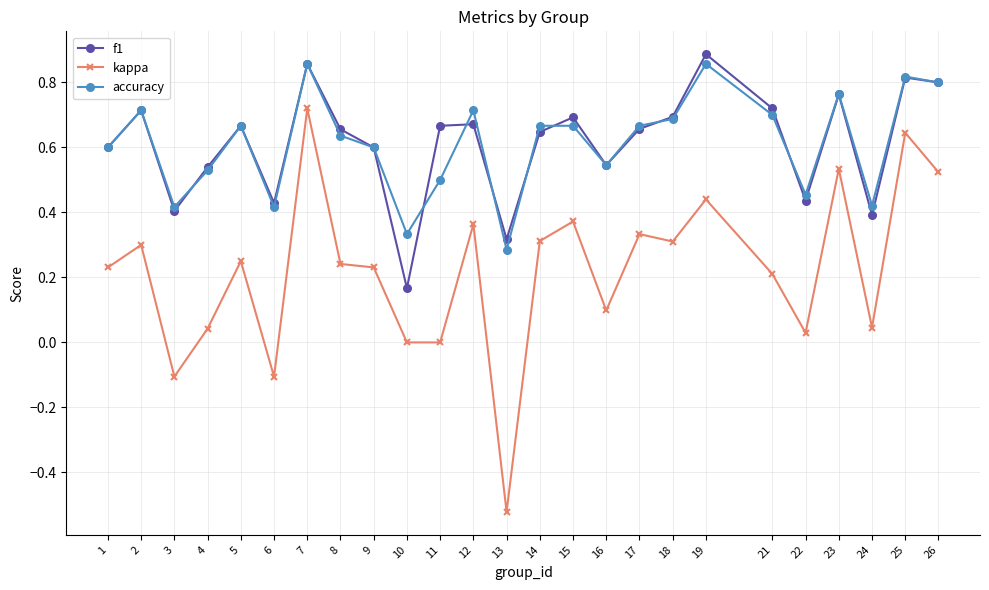

At which label does kappa reach its peak?

7